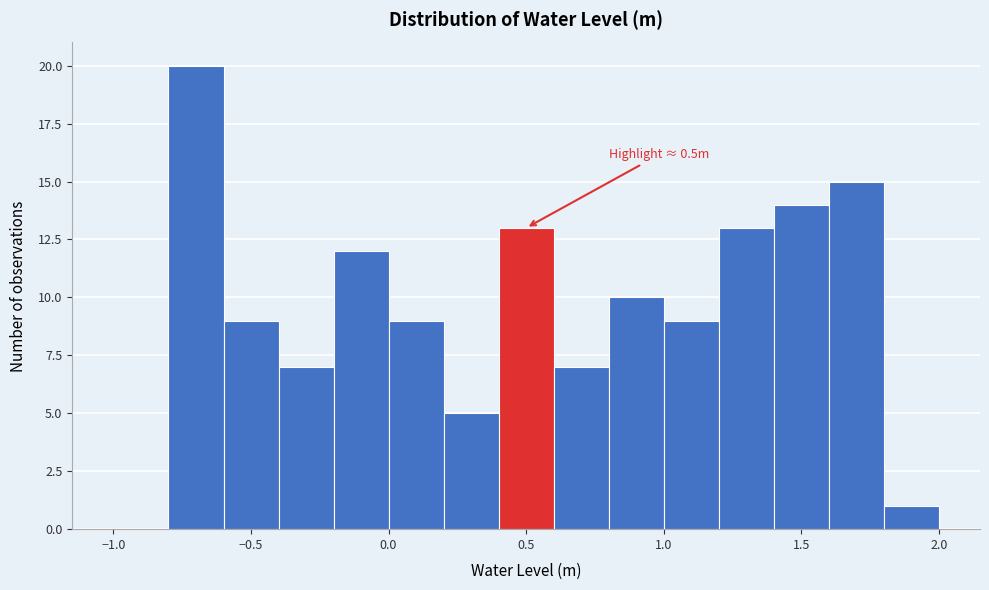

Which range on the x-axis has the tallest bar?

-0.8 to -0.6